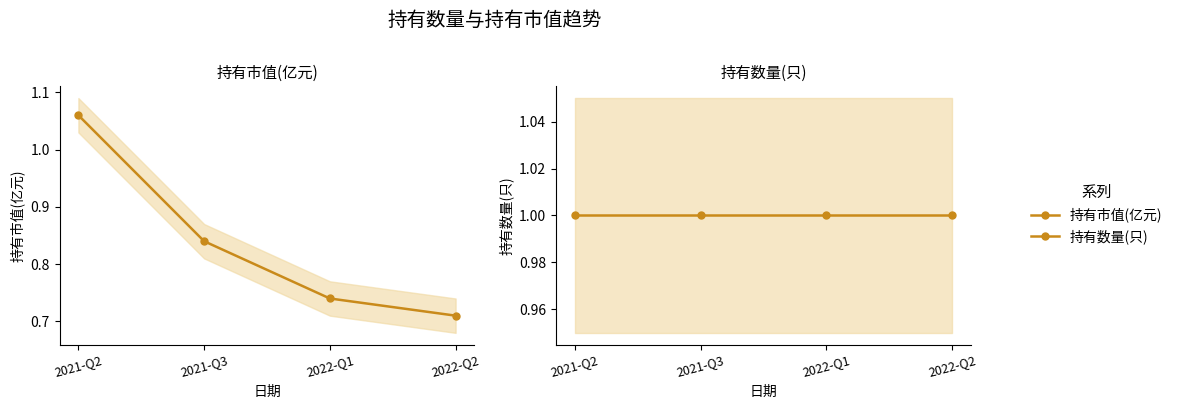

True or false: 持有数量(只) and 持有市值(亿元) intersect in this chart.

True